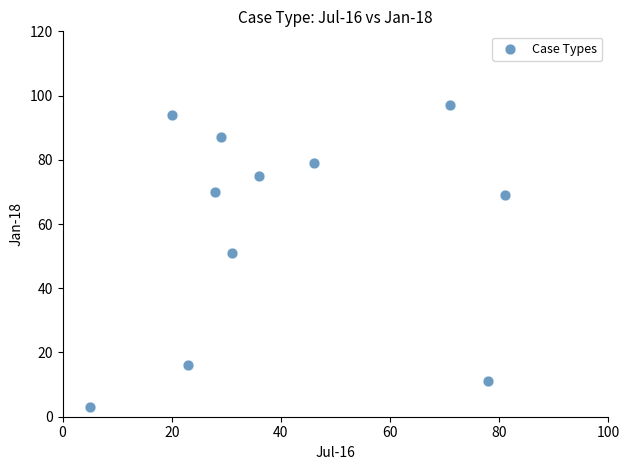

What is the range of Y values (max minus min)?

94